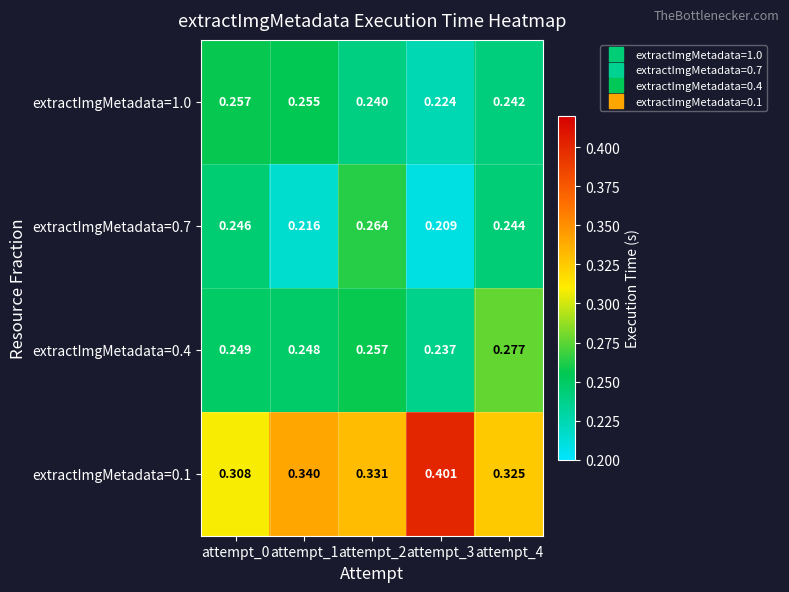

Is the value of extractImgMetadata=0.4 at attempt_1 greater than the value of extractImgMetadata=0.7 at attempt_1?

Yes